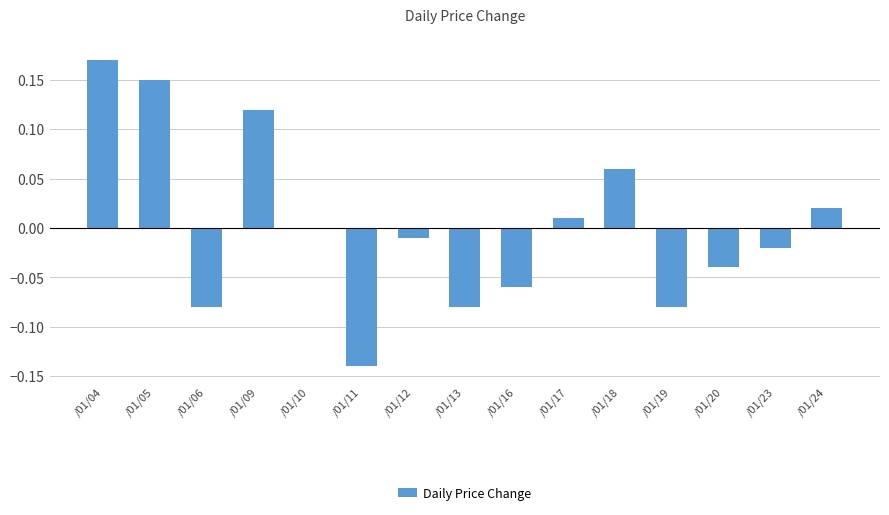

The value at /01/16 is -0.0. True or false?

False